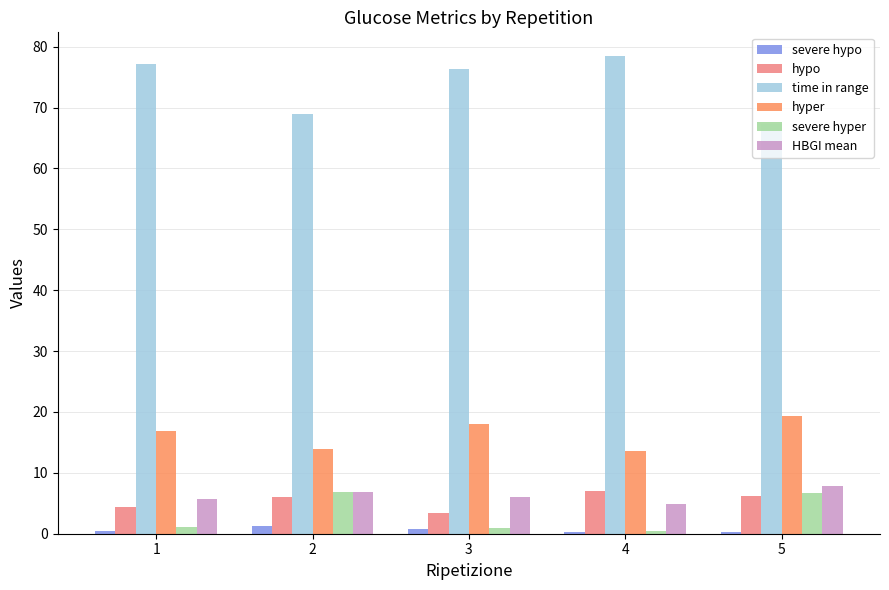

How many bars are there in total?

30